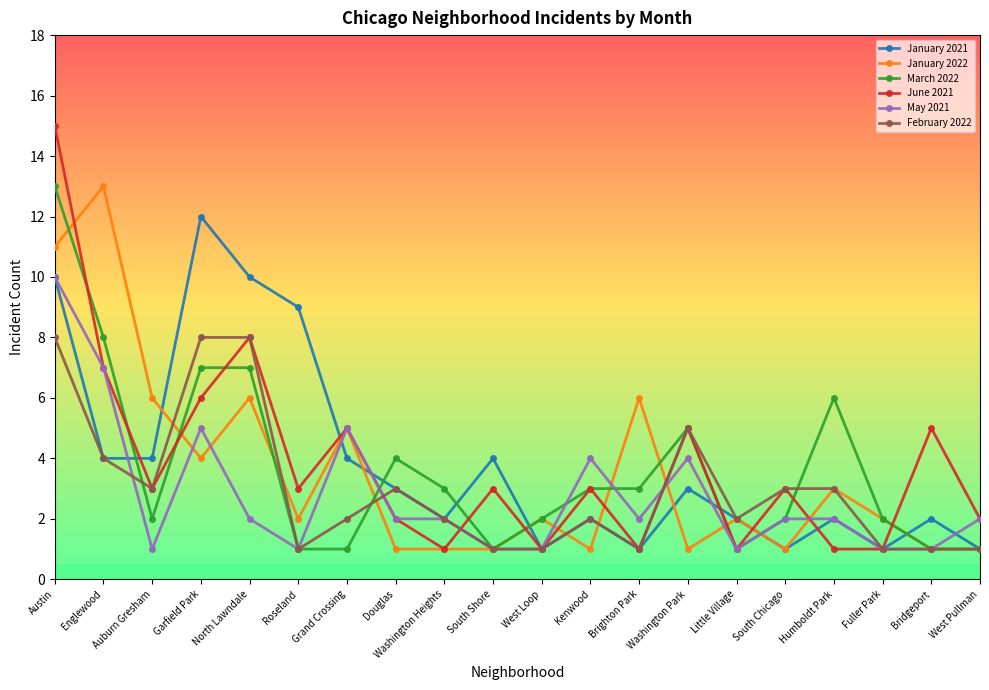

What are all the series names shown in the legend?

January 2021, January 2022, March 2022, June 2021, May 2021, February 2022